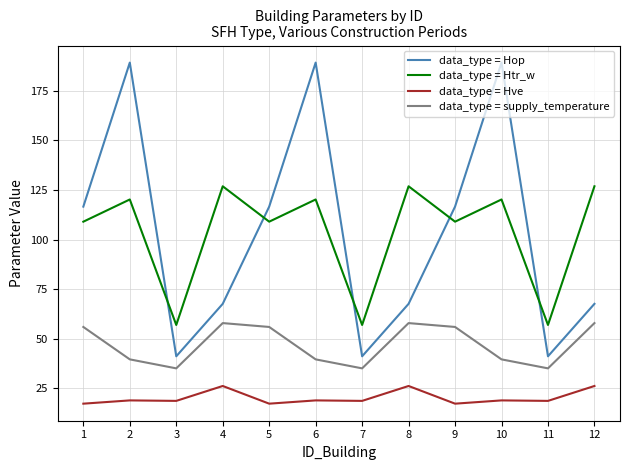

What is the lowest value of the data_type = Hop series?

41.1